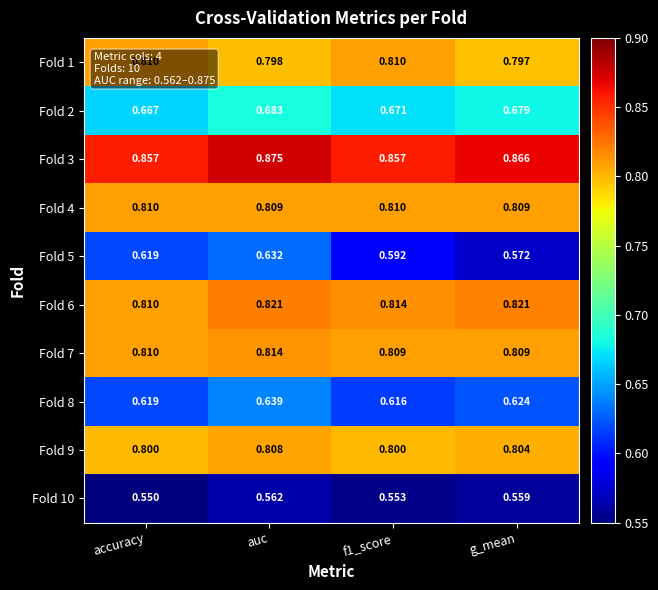

Which category has the lowest value across all series?

accuracy